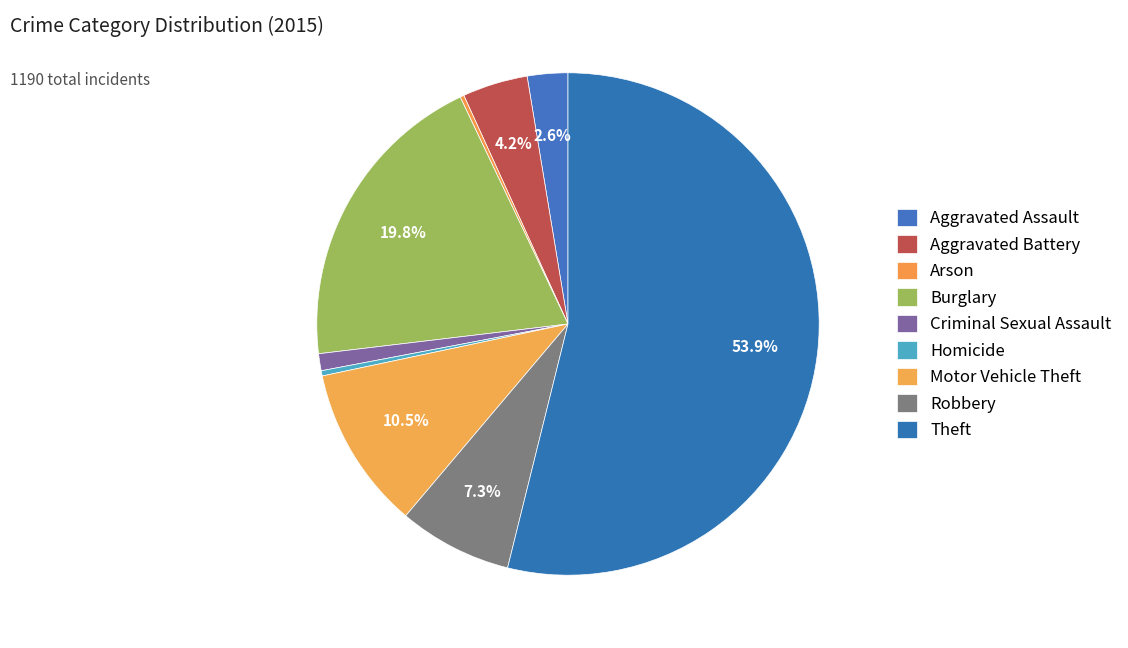

What is the change in value from Robbery to Theft?

+554